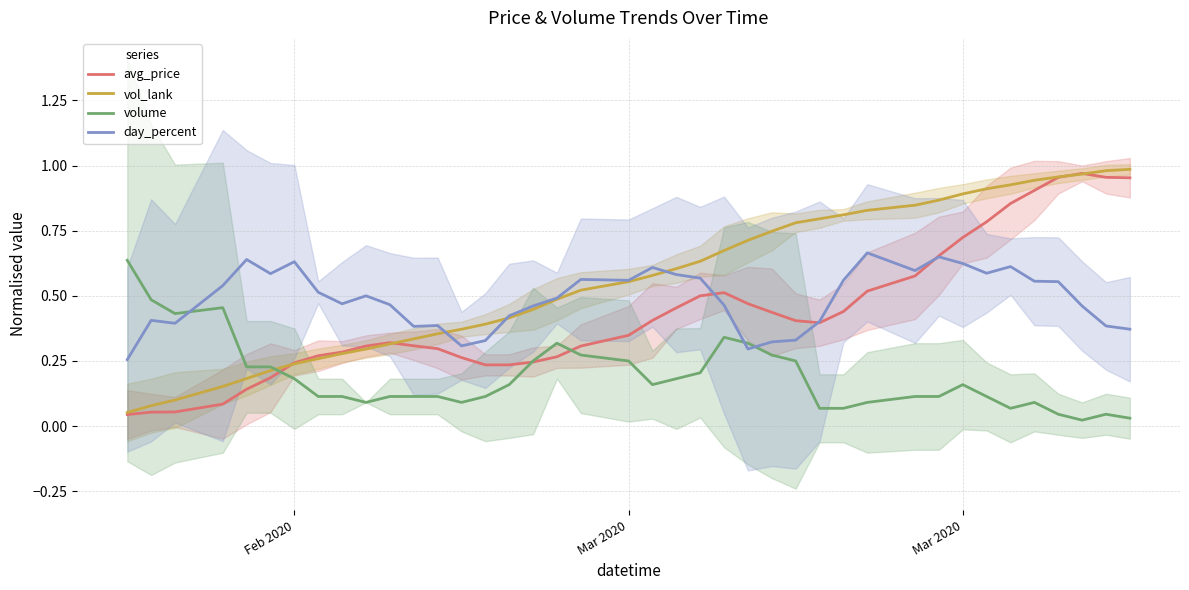

What are all the series names shown in the legend?

avg_price, vol_lank, volume, day_percent